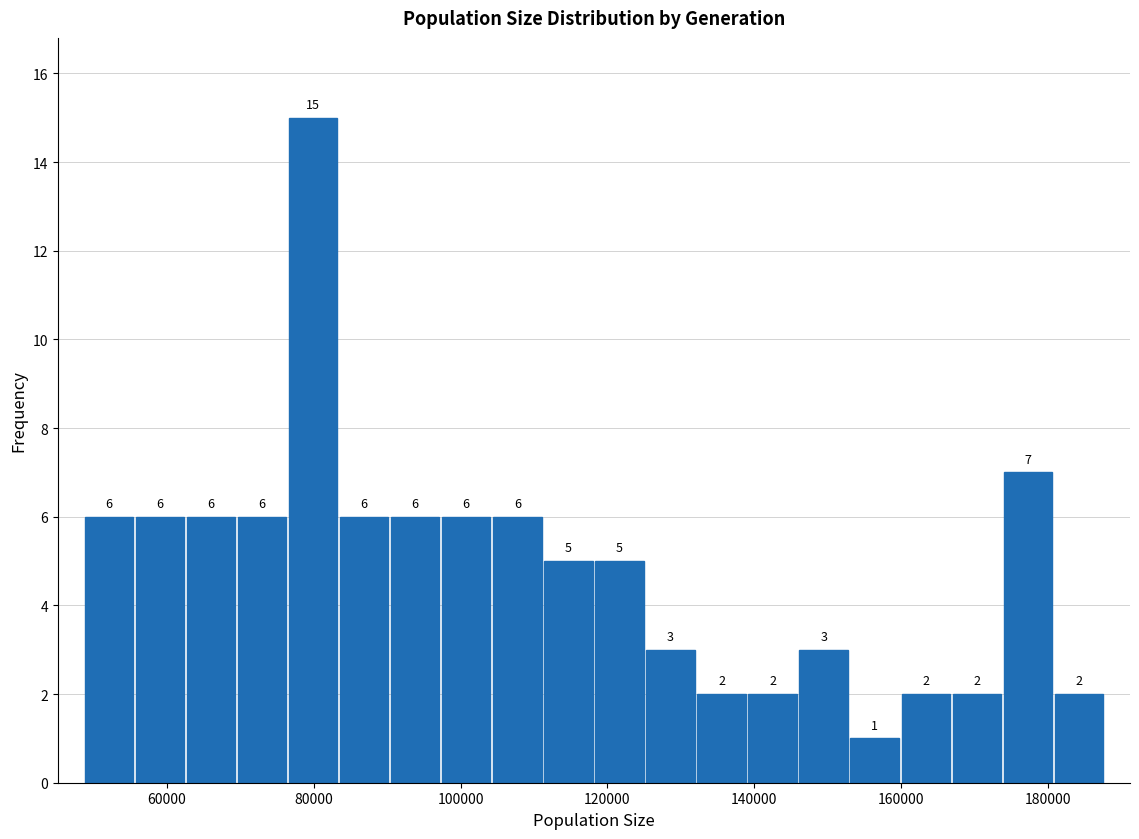

Around what value on the x-axis is the tallest bar? Give the approximate position of its centre, as read against the axis.

80000